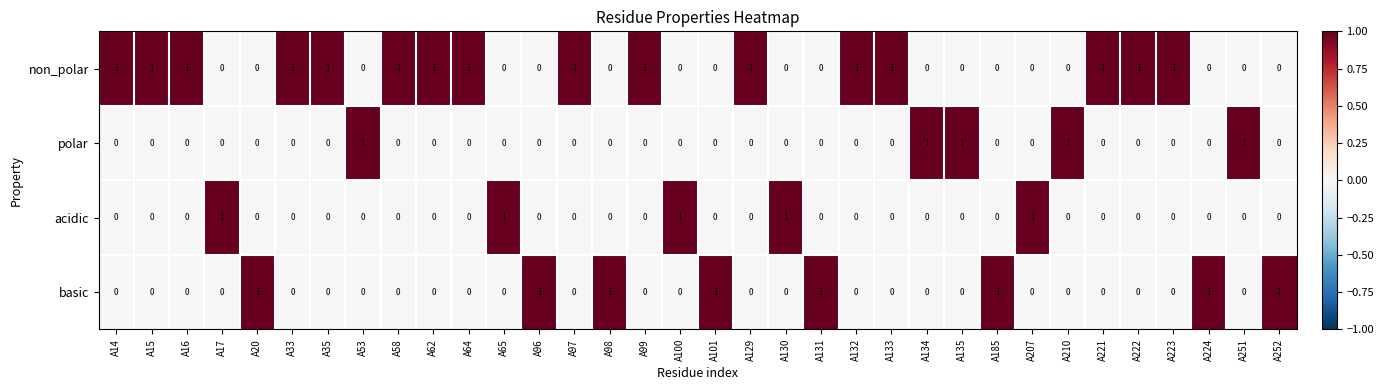

The acidic series shows 0 at A15. True or false?

True